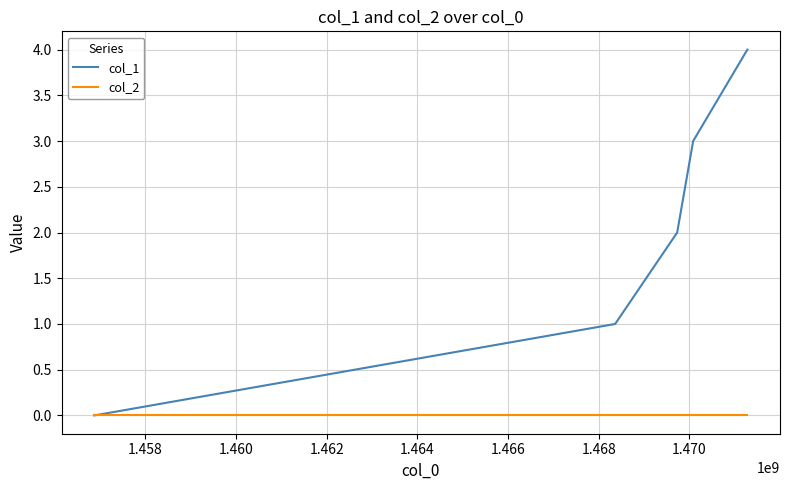

Which series has the largest total across all categories?

col_1